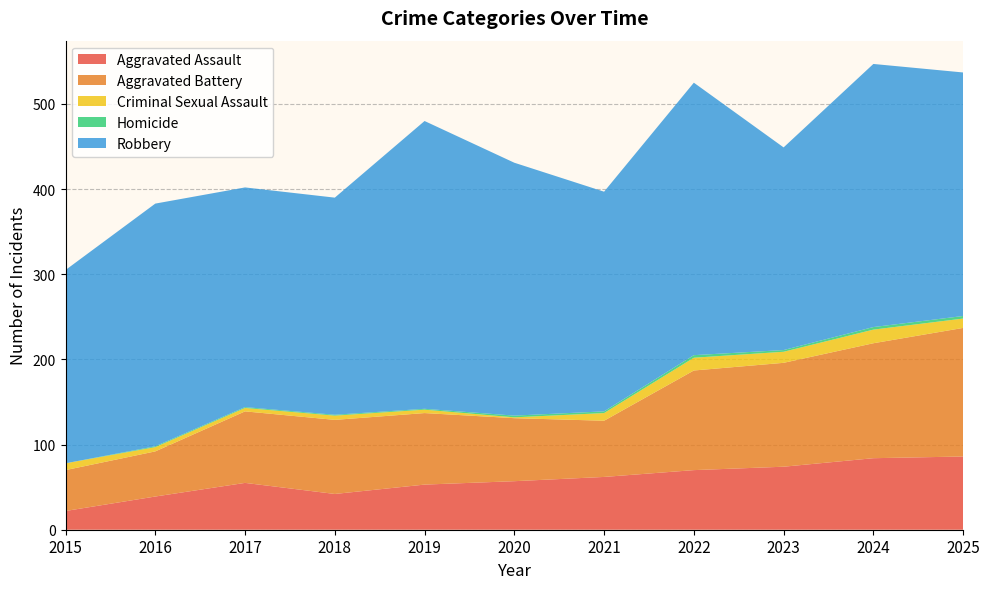

Reading left to right, transcribe all the data shown in this chart.

Aggravated Assault: 2015=22	2016=39	2017=55	2018=42	2019=53	2020=57	2021=62	2022=70	2023=74	2024=84	2025=86
Aggravated Battery: 2015=48	2016=53	2017=84	2018=87	2019=84	2020=74	2021=66	2022=117	2023=122	2024=135	2025=151
Criminal Sexual Assault: 2015=8	2016=5	2017=4	2018=5	2019=4	2020=1	2021=9	2022=15	2023=13	2024=16	2025=11
Homicide: 2015=0	2016=1	2017=1	2018=1	2019=1	2020=2	2021=2	2022=3	2023=2	2024=3	2025=3
Robbery: 2015=227	2016=285	2017=258	2018=255	2019=338	2020=297	2021=258	2022=320	2023=238	2024=309	2025=286